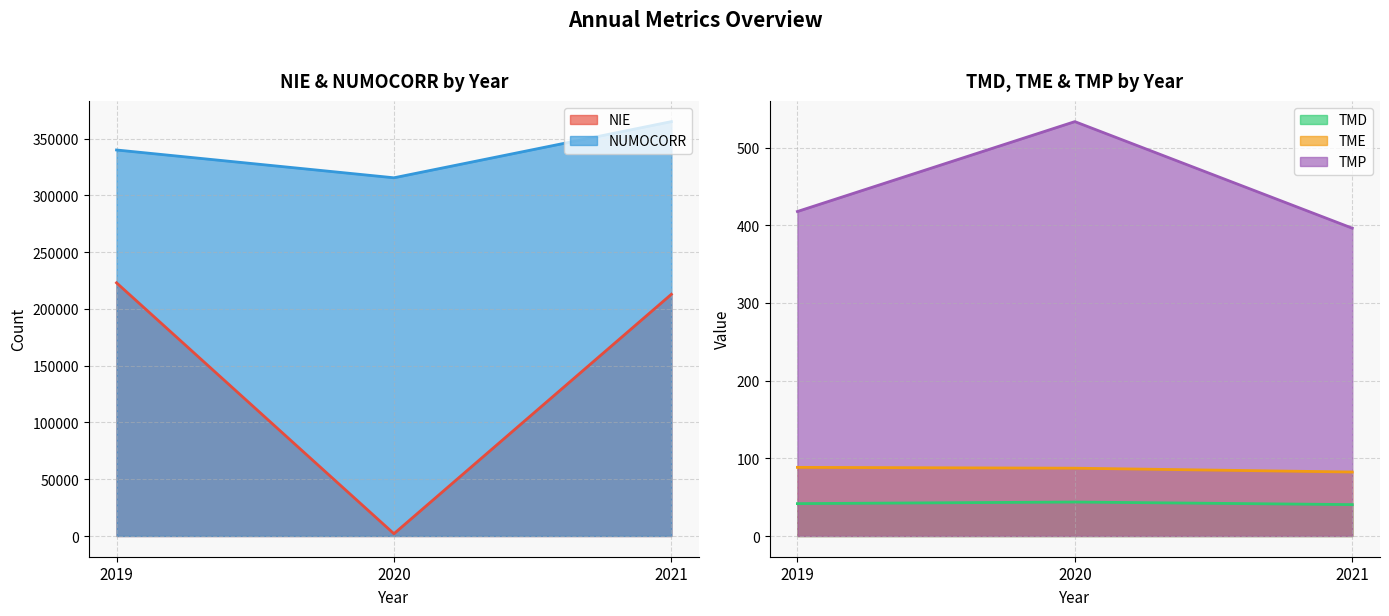

The TMD series shows 55.4 at 2019. True or false?

False